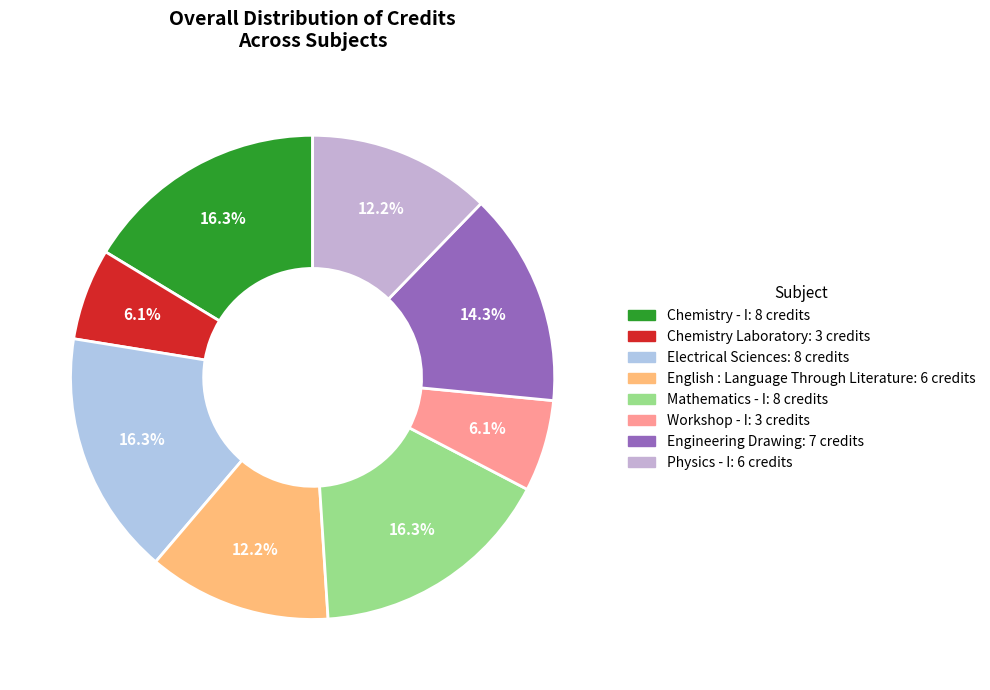

What is the change in value from Chemistry - I to English : Language Through Literature?

-2